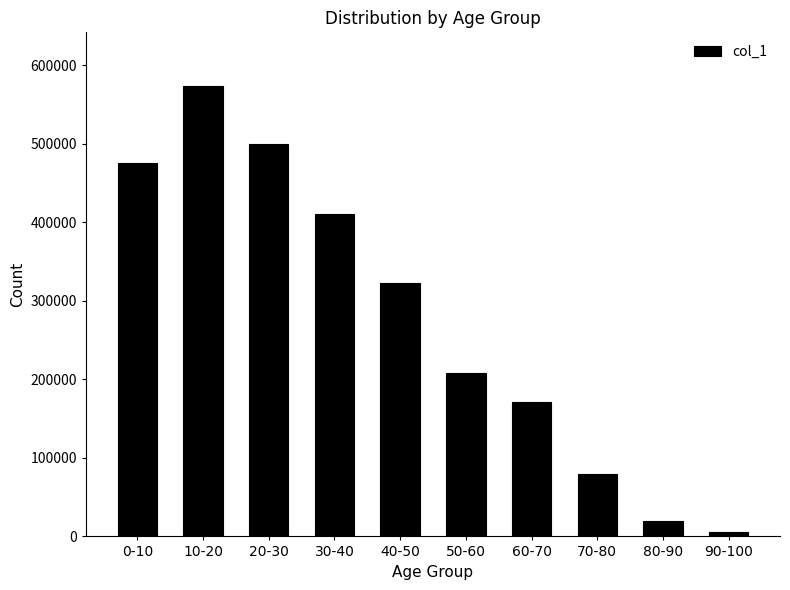

Reading left to right, list all the values displayed in this chart.

0-10=476165	10-20=573442	20-30=499656	30-40=410400	40-50=322858	50-60=207850	60-70=170671	70-80=79715	80-90=19623	90-100=5954